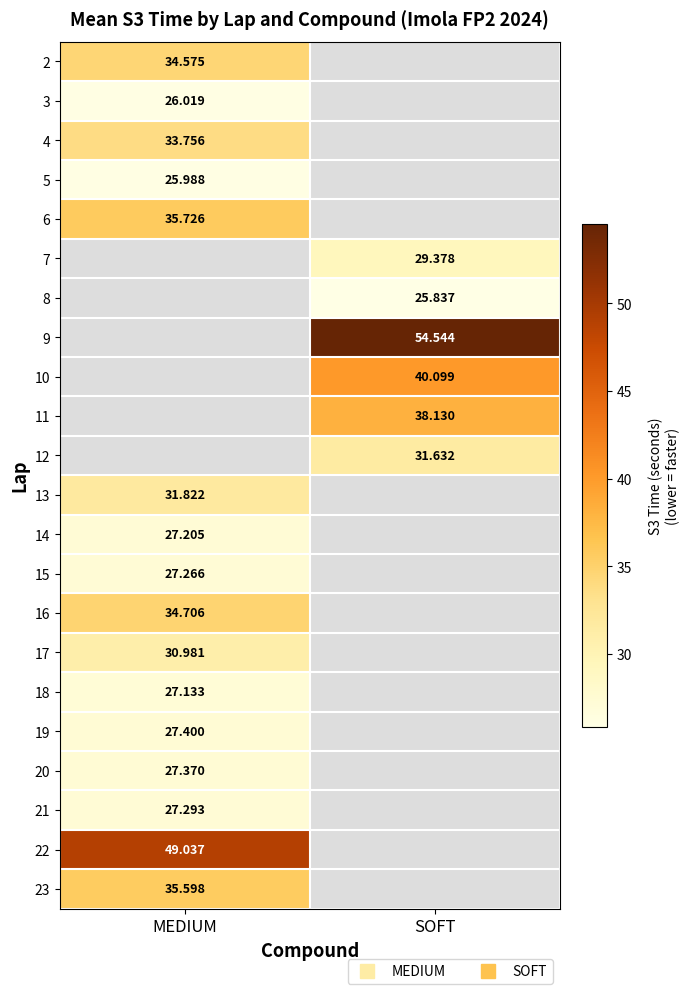

What is the highest value of the 16 series?

34.7